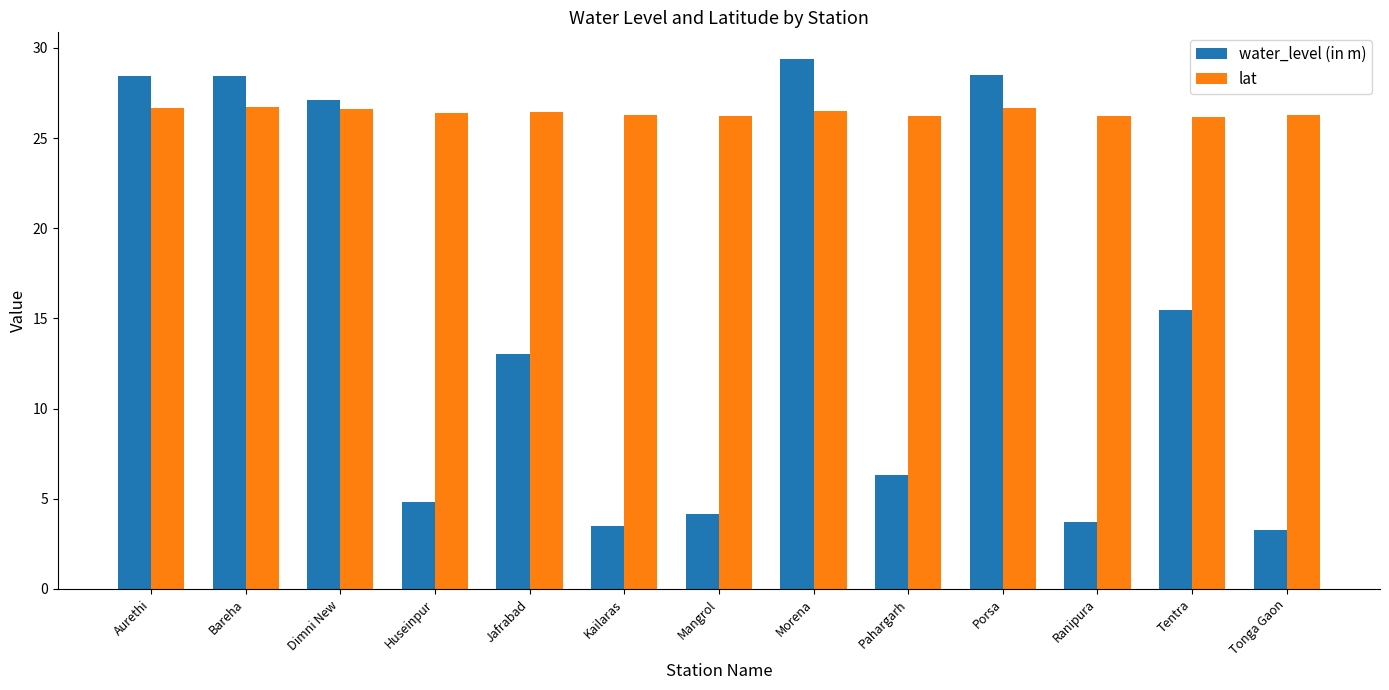

The water_level (in m) series shows 4.2 at Mangrol. True or false?

True